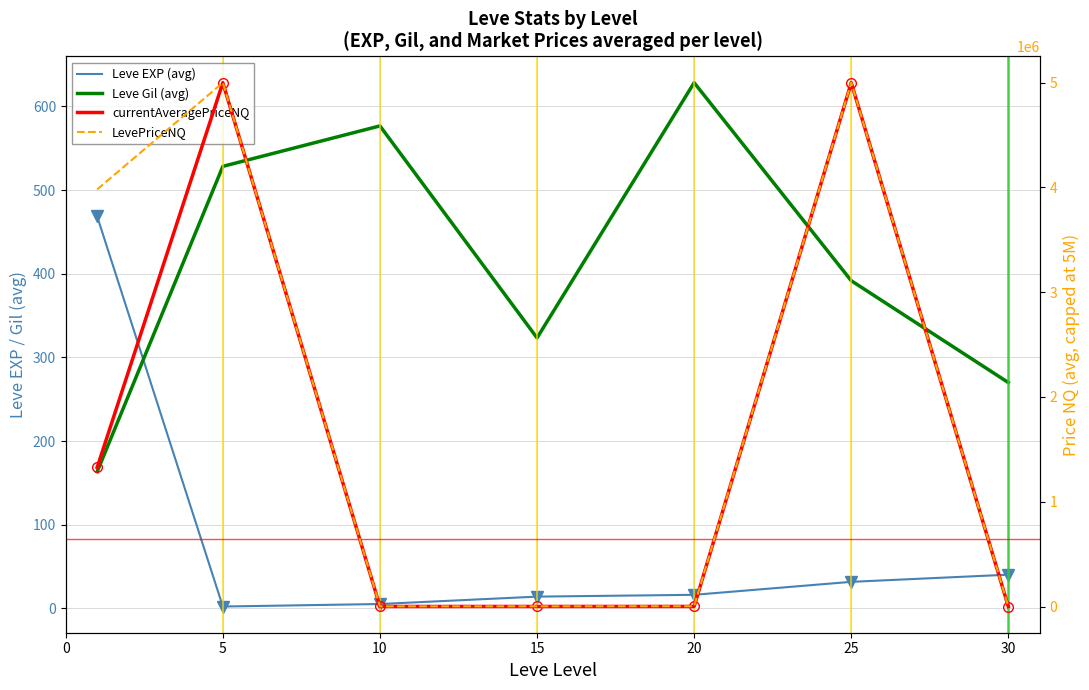

What is the spread (max minus min) of values at 0?

3981095.4